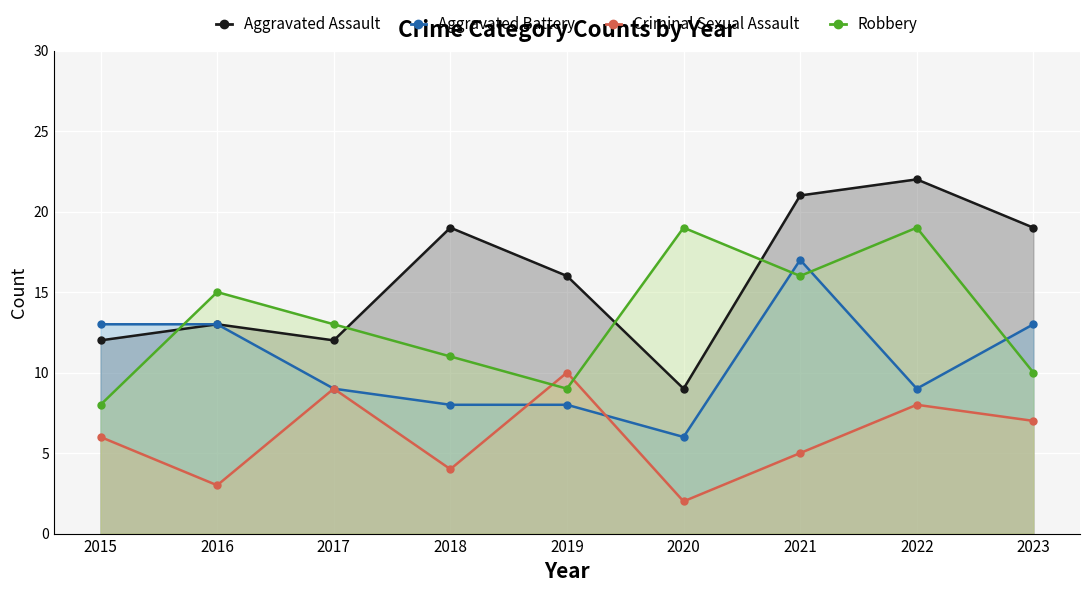

How many series are shown in this chart?

4